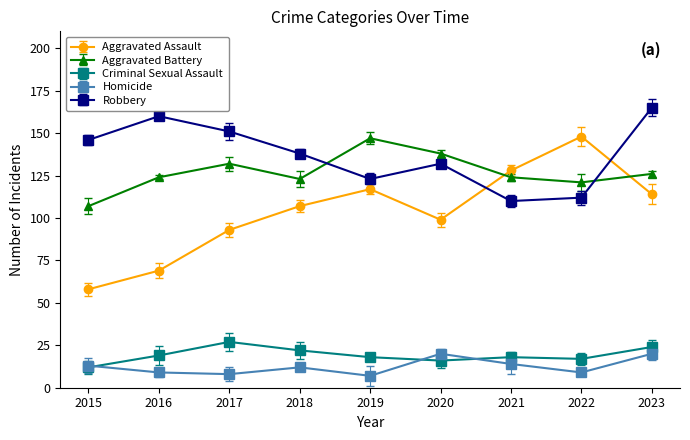

Which series has the largest total across all categories?

Robbery